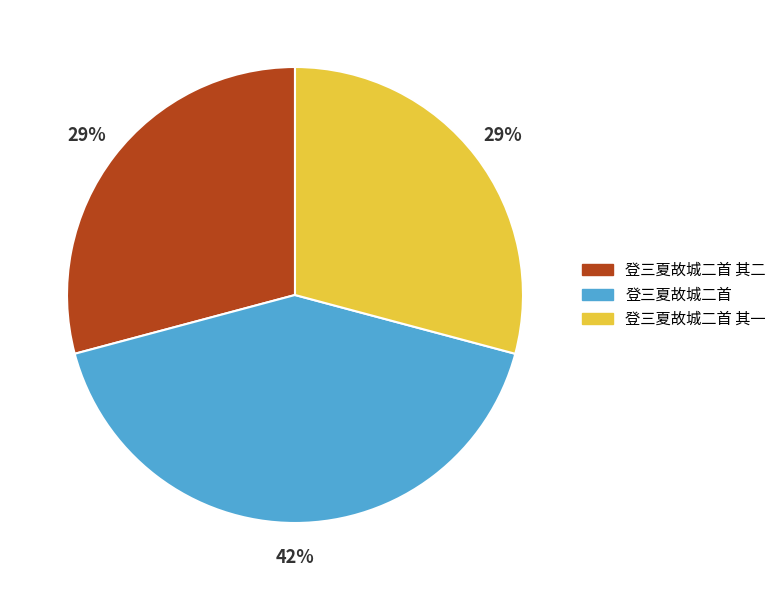

To the nearest percent, what is the combined percentage of 登三夏故城二首 其二 and 登三夏故城二首?

71%